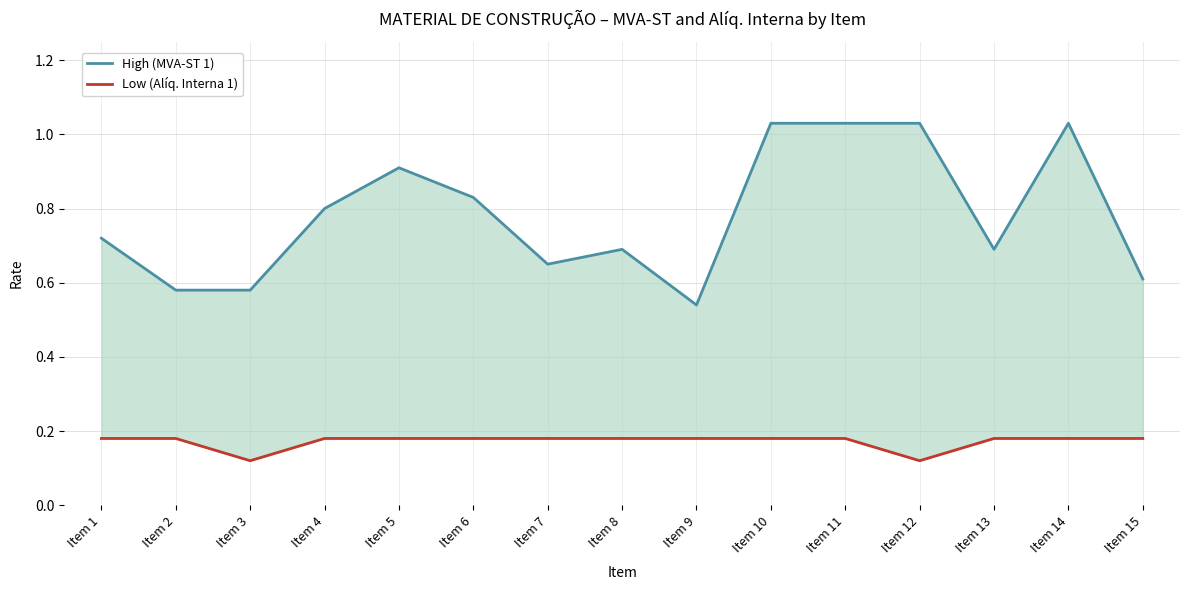

How many data points does each series have?

15